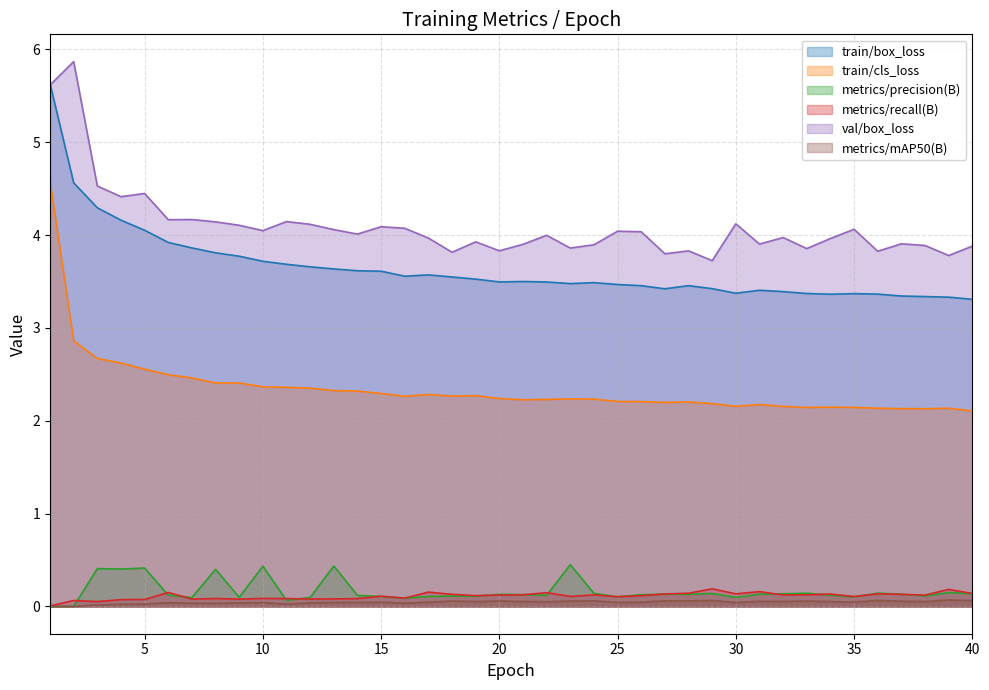

True or false: train/box_loss has a value of 5.3 at 23.

False